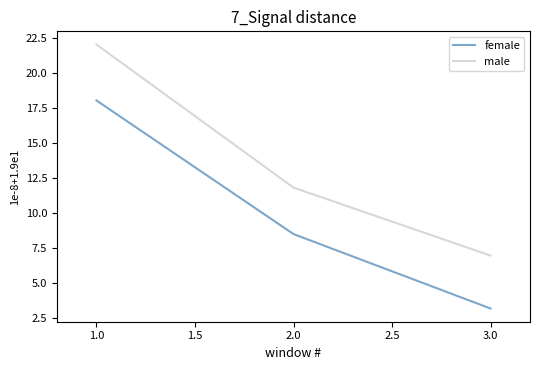

At which category is the sum across all series the highest?

1.0